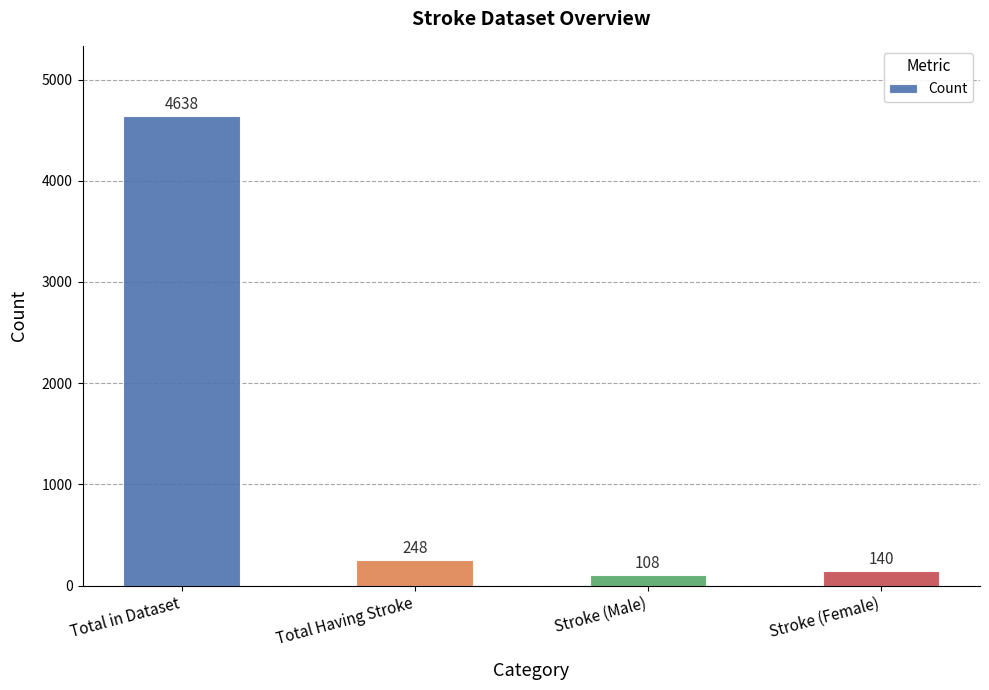

What is the label of the 2nd bar from the right?

Stroke (Male)